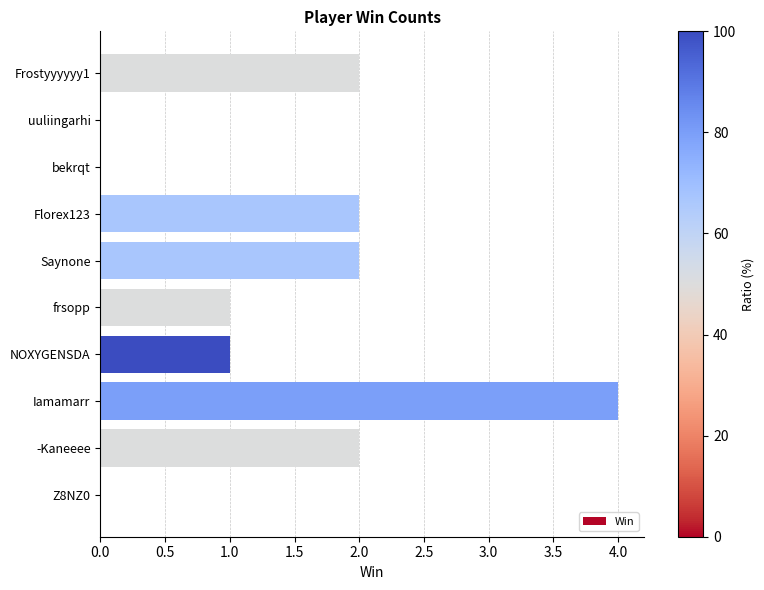

What is the change in value from Z8NZ0 to frsopp?

+1